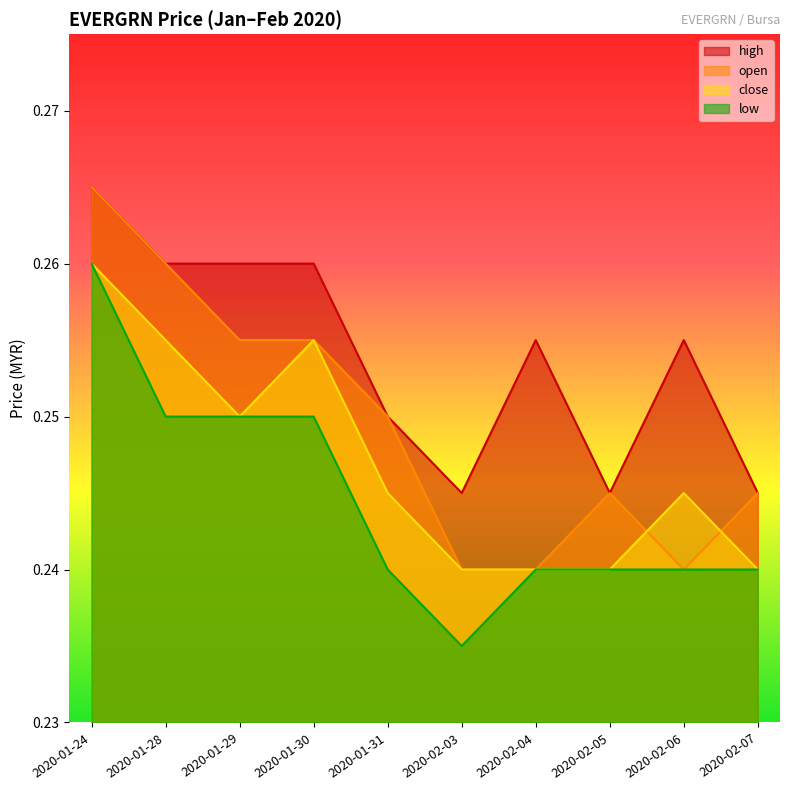

True or false: low and high intersect in this chart.

False